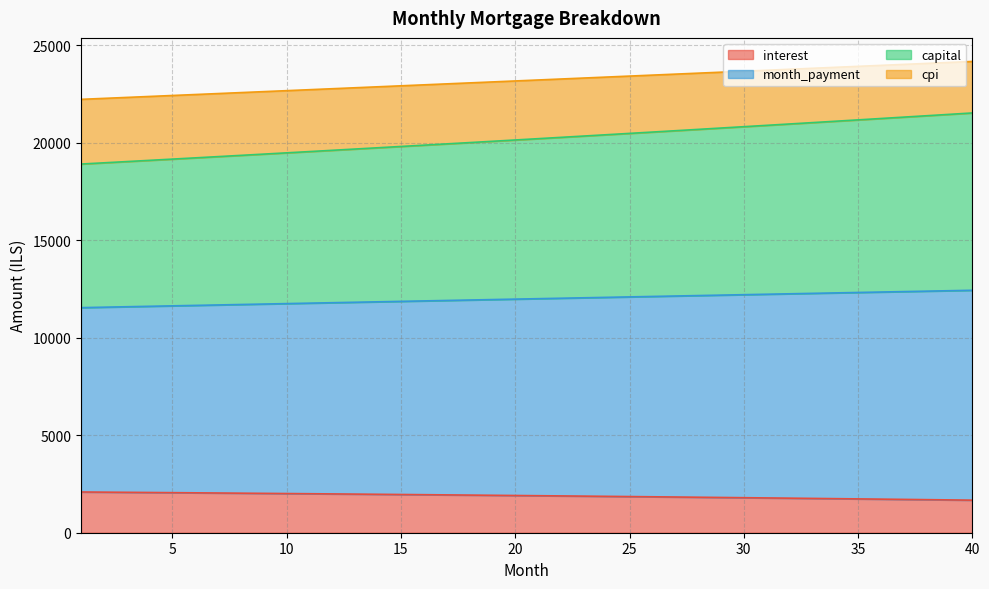

True or false: interest and cpi intersect in this chart.

False